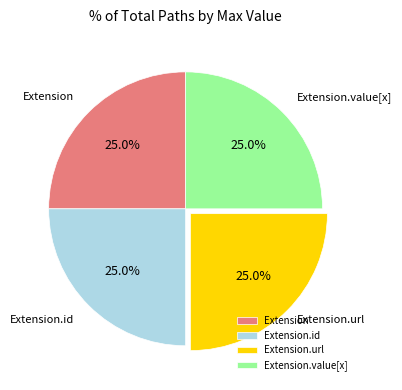

Is there a majority slice in this chart?

No